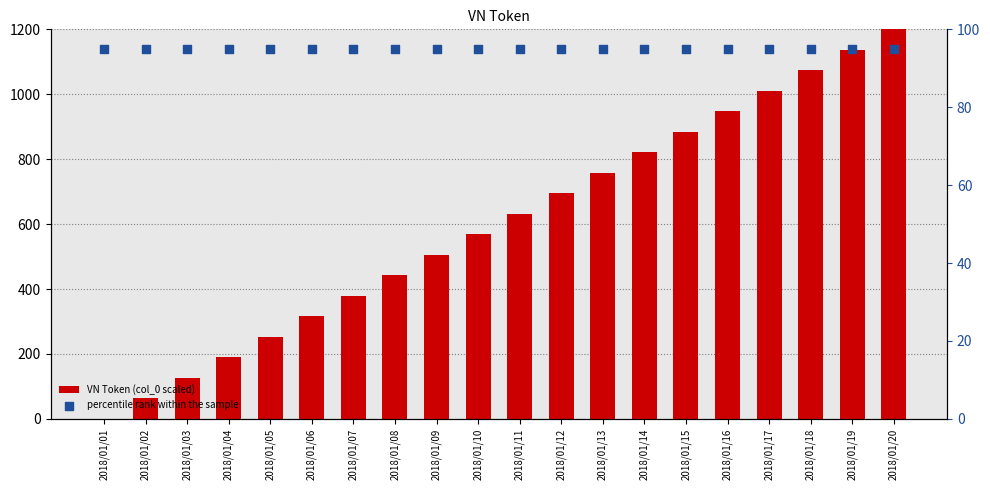

Which series reaches the minimum Y coordinate?

VN Token (col_0 scaled)